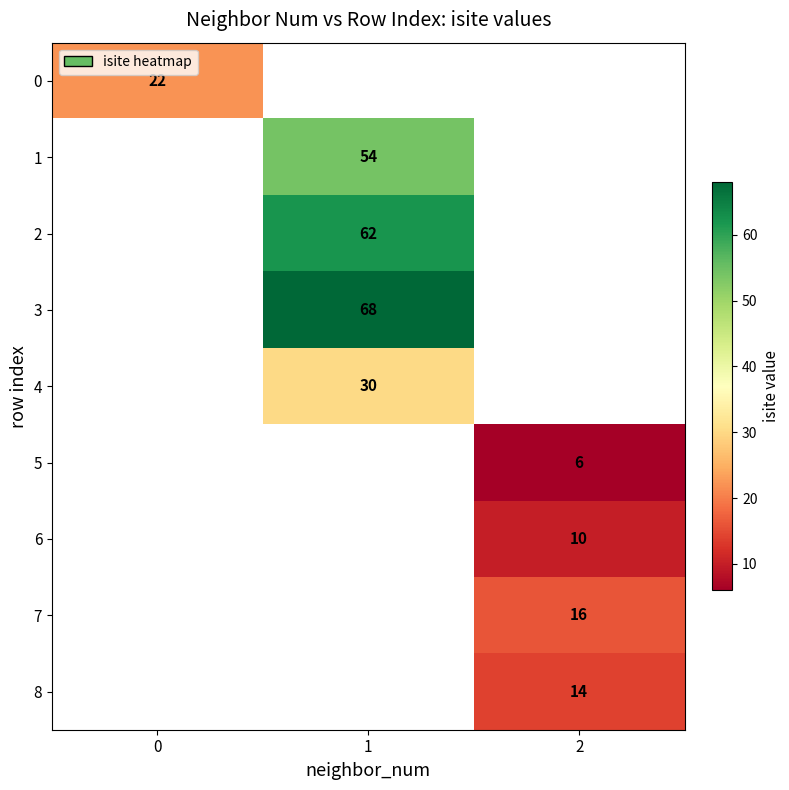

The 6 series shows 10 at 2. True or false?

True